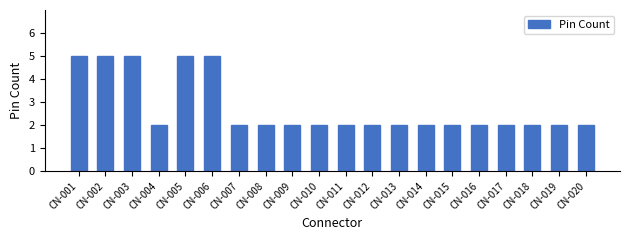

The chart shows a value of 3 at CN-008. True or false?

False